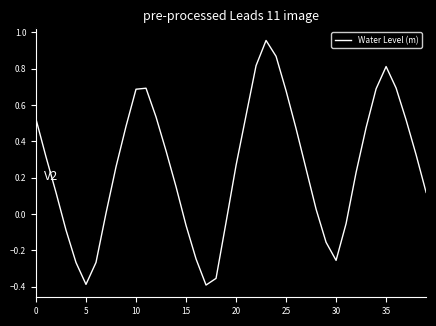

How many categories are shown in the chart?

40